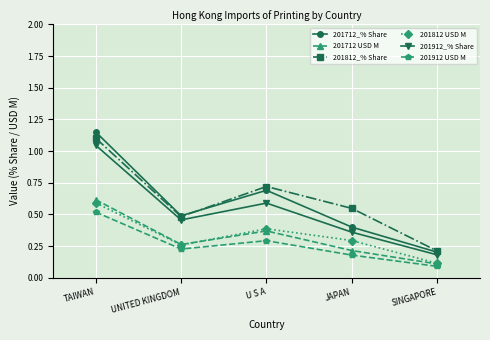

True or false: 201712 USD M and 201812_% Share intersect in this chart.

False